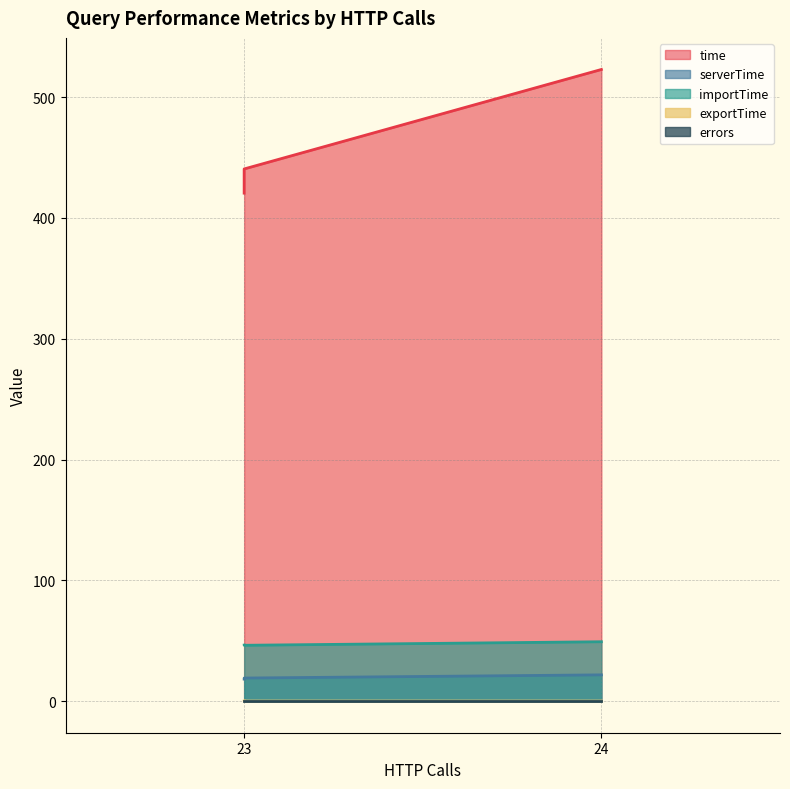

What is the sum of all importTime values?

141.8